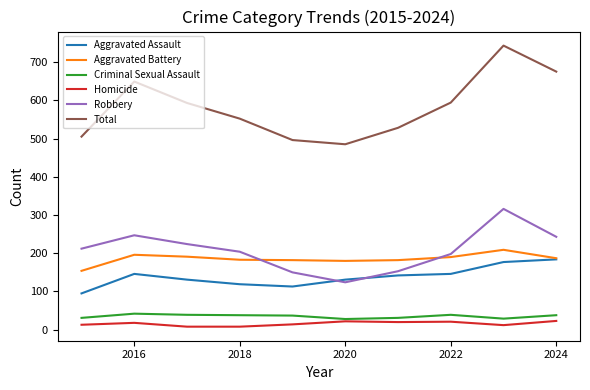

Which series has the largest range (max minus min)?

Total